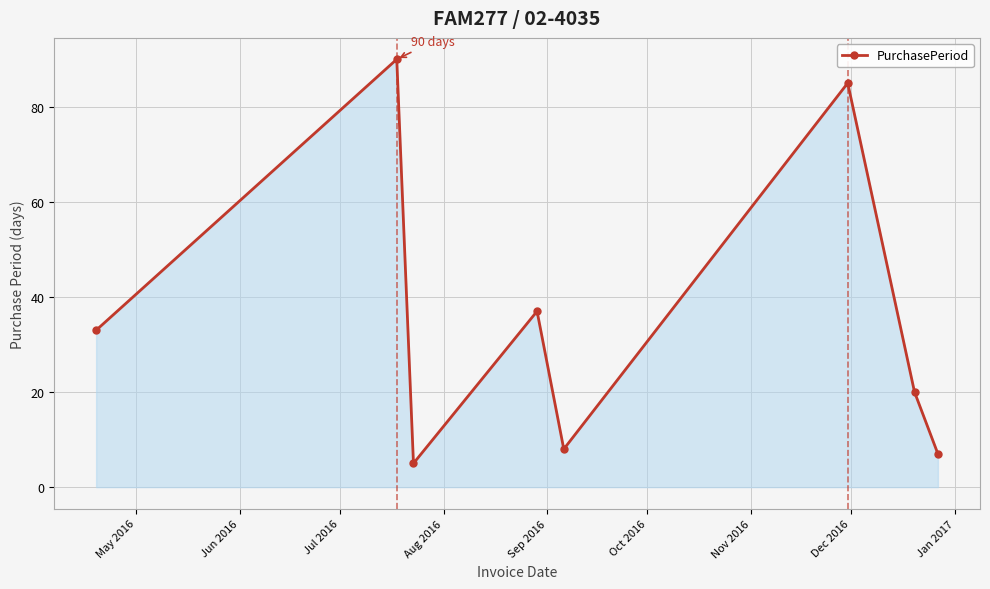

What is the greatest value displayed?

90